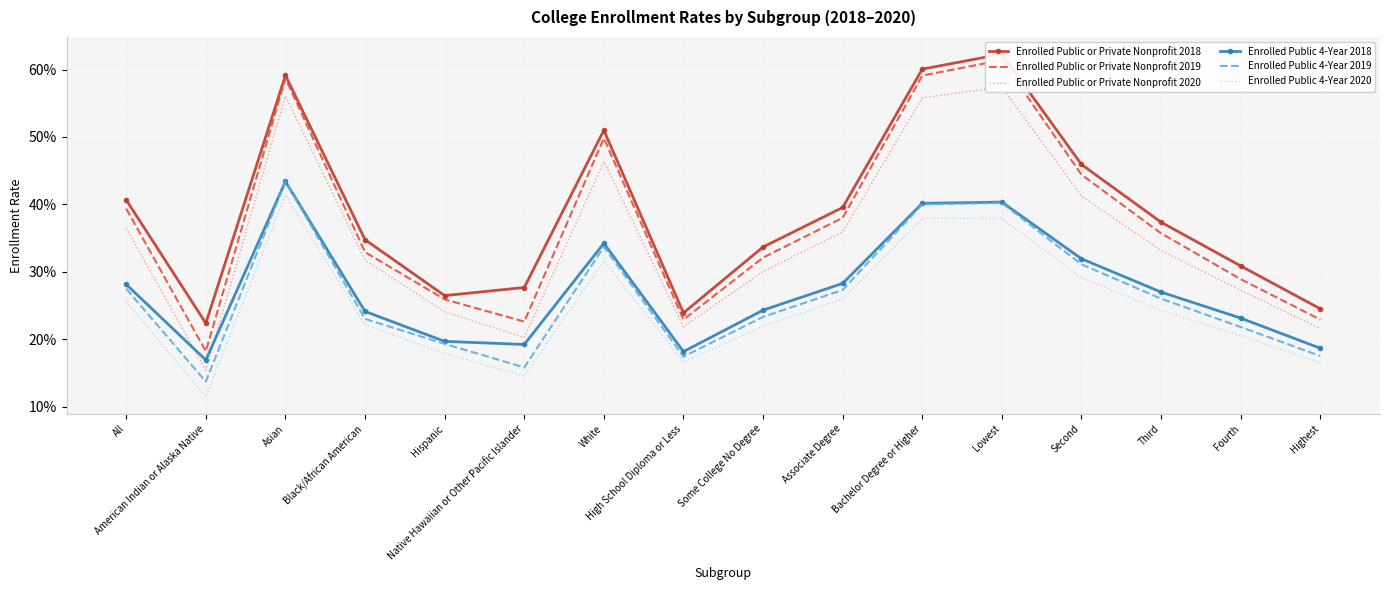

Which category has the lowest value across all series?

American Indian or Alaska Native